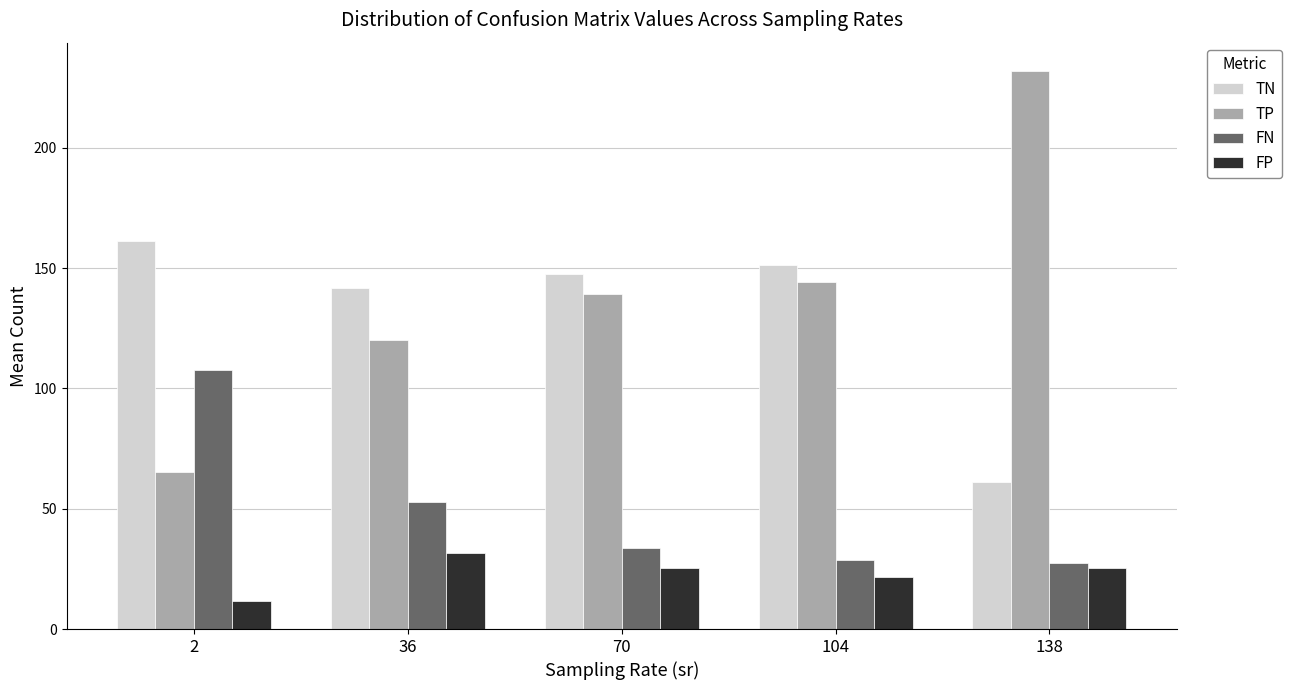

Is the value of FN at 138 greater than the value of TN at 36?

No